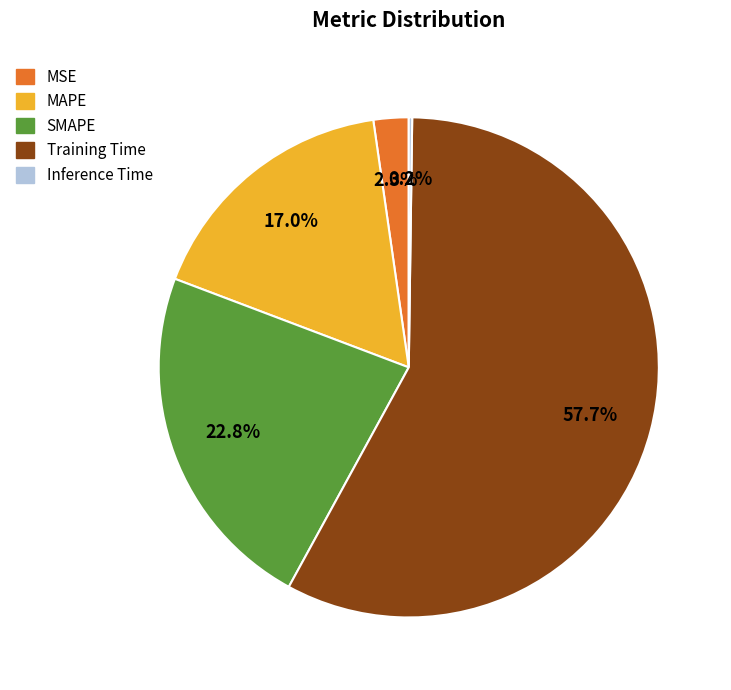

Do SMAPE and Training Time together represent more than half of the pie?

Yes